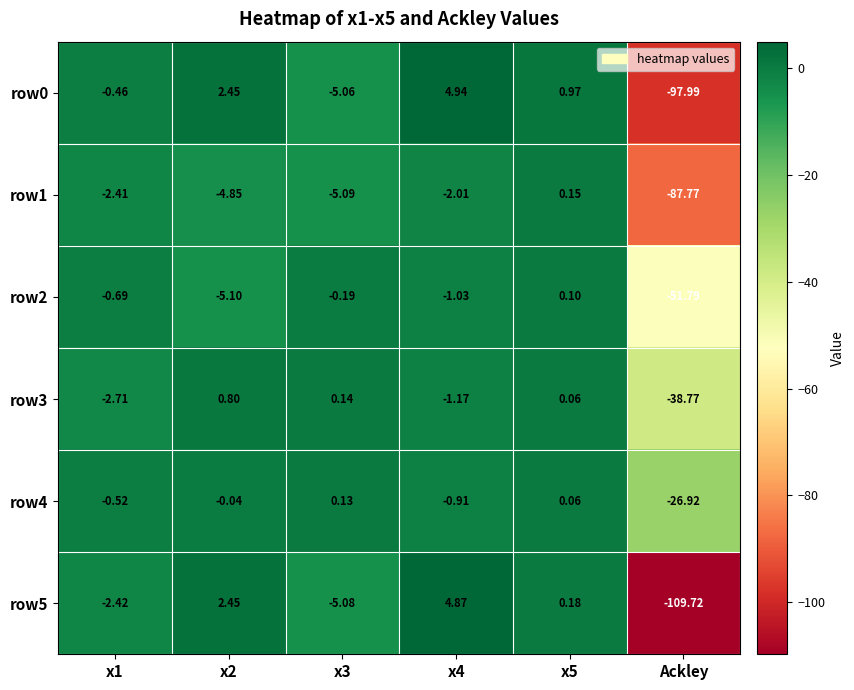

How many values in the row4 series are below 0?

4